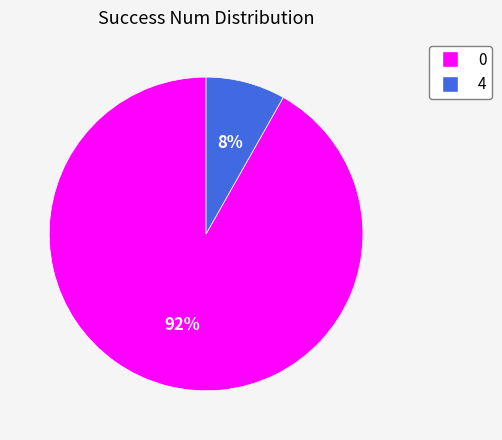

To the nearest percent, what is the difference between the 0 and 4 slice percentages?

84%